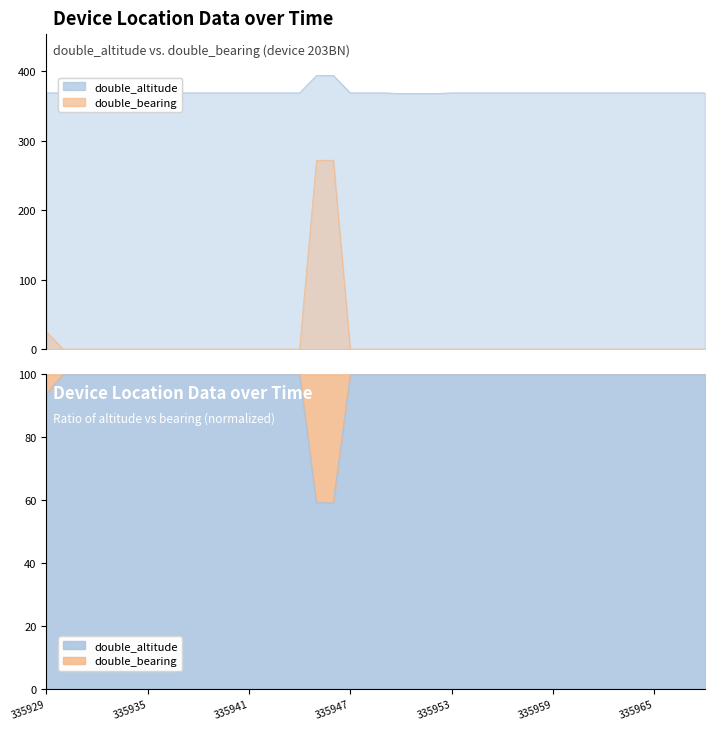

How many lines are shown in the chart?

2